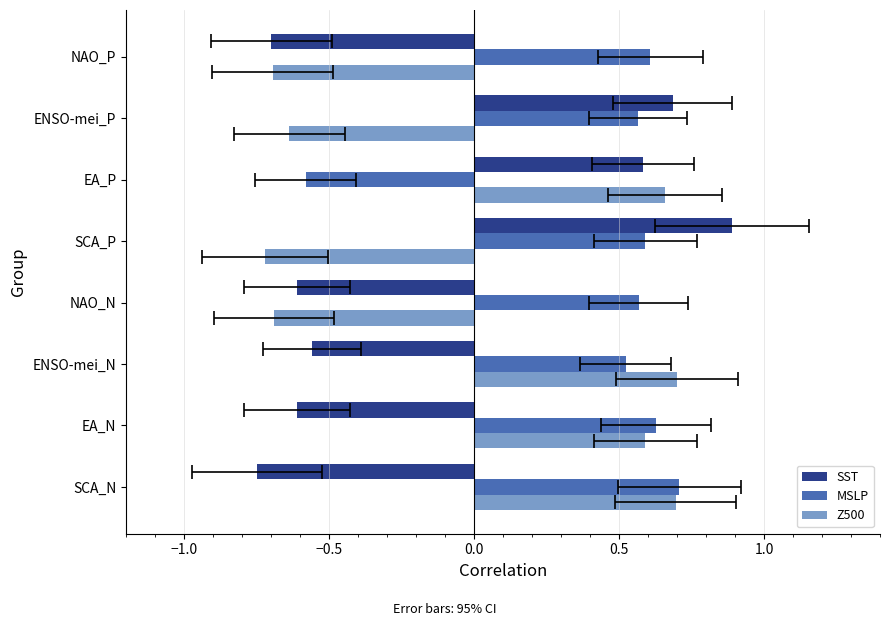

The value of Z500 at SCA_P is -1.2. True or false?

False